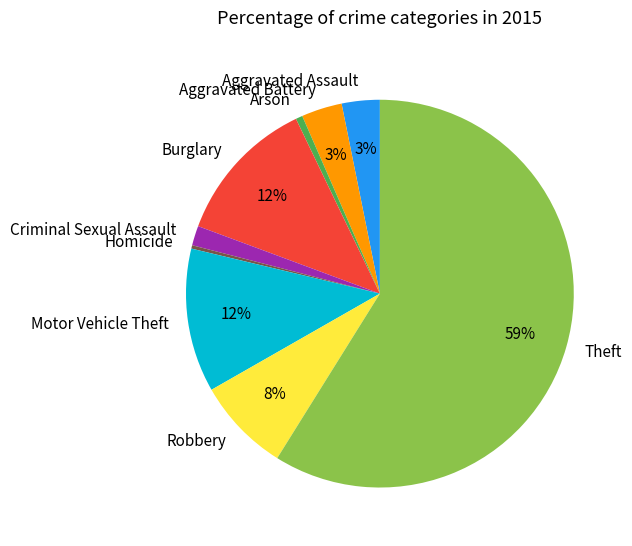

Which slice represents more than half of the pie?

Theft